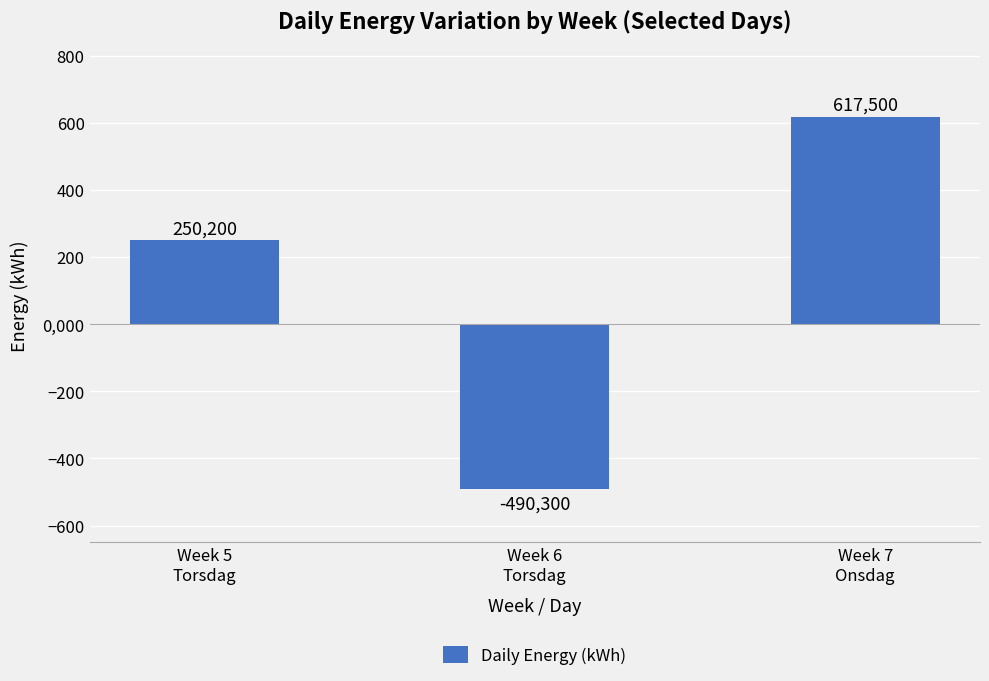

How many positive values are there?

2